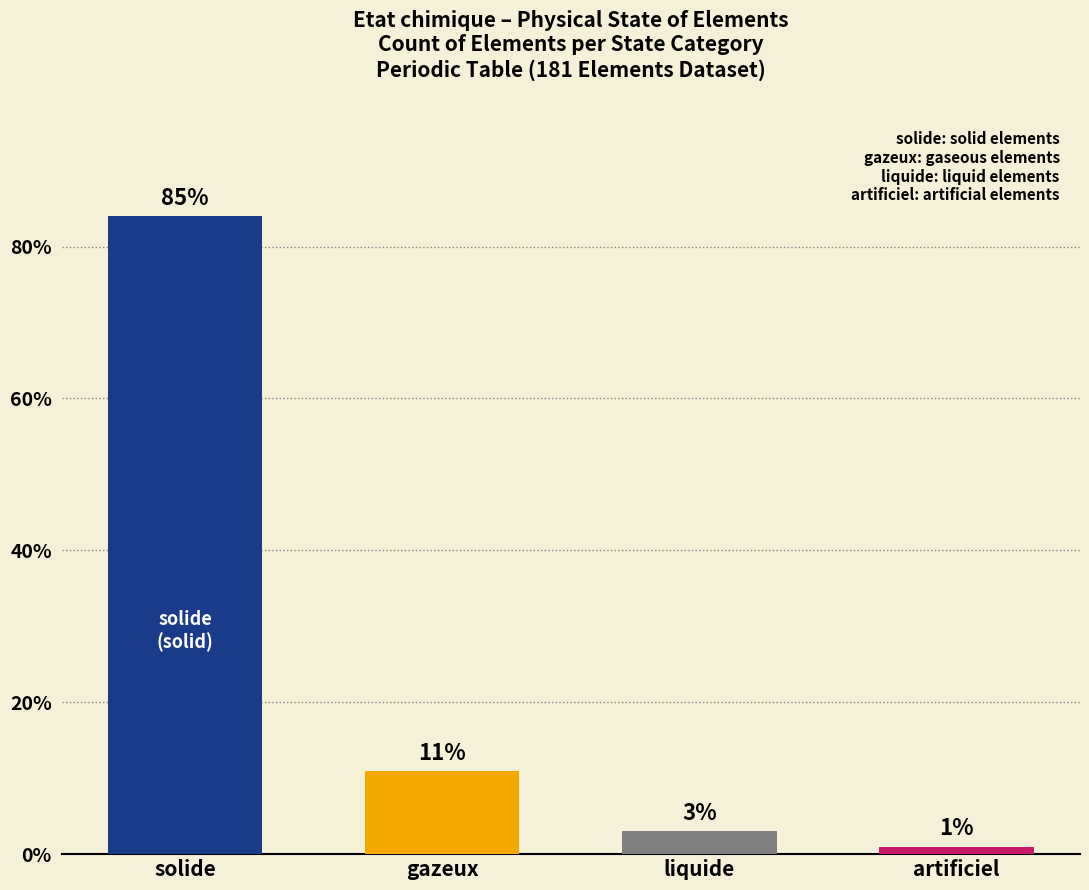

How many data points are above 11?

1